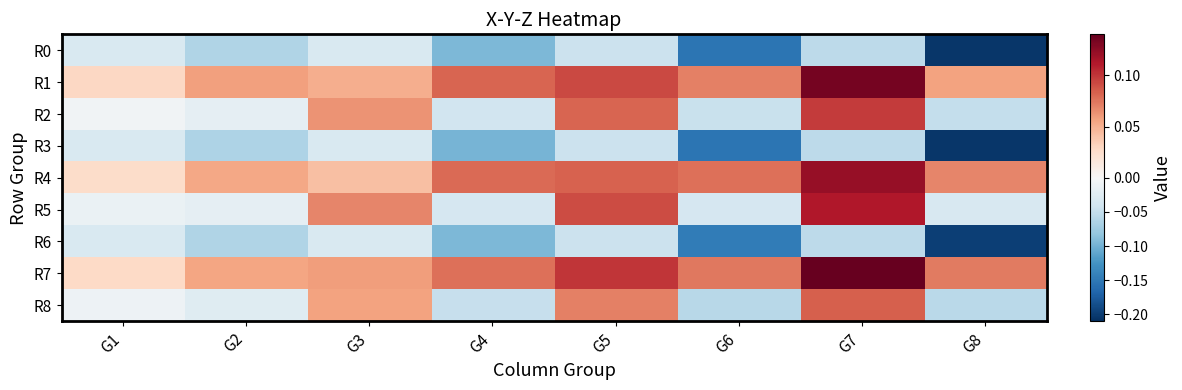

Reading left to right, what are all the values shown in this chart?

R0: G1=-0.0	G2=-0.1	G3=-0.0	G4=-0.1	G5=-0.0	G6=-0.2	G7=-0.1	G8=-0.2
R1: G1=0.0	G2=0.1	G3=0.1	G4=0.1	G5=0.1	G6=0.1	G7=0.1	G8=0.1
R2: G1=-0.0	G2=-0.0	G3=0.1	G4=-0.0	G5=0.1	G6=-0.0	G7=0.1	G8=-0.1
R3: G1=-0.0	G2=-0.1	G3=-0.0	G4=-0.1	G5=-0.0	G6=-0.2	G7=-0.1	G8=-0.2
R4: G1=0.0	G2=0.1	G3=0.0	G4=0.1	G5=0.1	G6=0.1	G7=0.1	G8=0.1
R5: G1=-0.0	G2=-0.0	G3=0.1	G4=-0.0	G5=0.1	G6=-0.0	G7=0.1	G8=-0.0
R6: G1=-0.0	G2=-0.1	G3=-0.0	G4=-0.1	G5=-0.0	G6=-0.1	G7=-0.1	G8=-0.2
R7: G1=0.0	G2=0.1	G3=0.1	G4=0.1	G5=0.1	G6=0.1	G7=0.1	G8=0.1
R8: G1=-0.0	G2=-0.0	G3=0.1	G4=-0.0	G5=0.1	G6=-0.1	G7=0.1	G8=-0.1